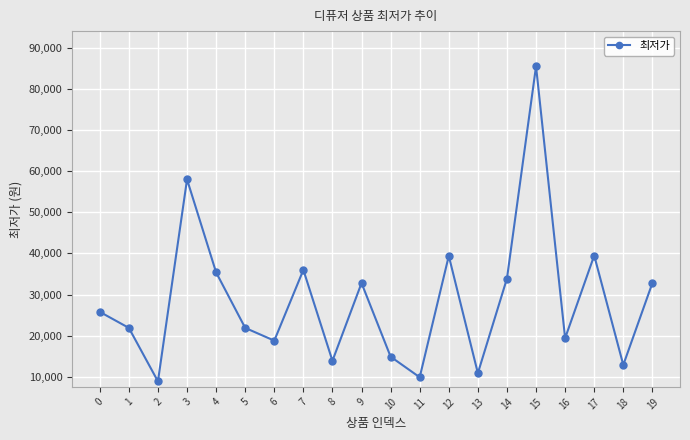

What is the sum of all values?

572490